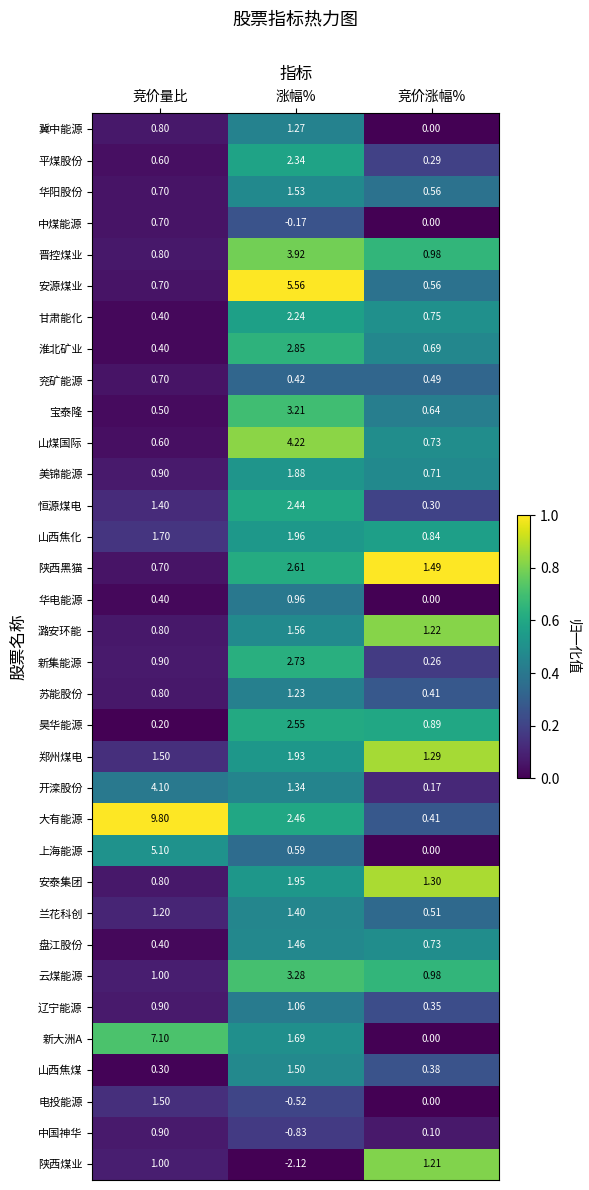

Is the value of 新集能源 at 竞价量比 greater than the value of 上海能源 at 竞价量比?

No